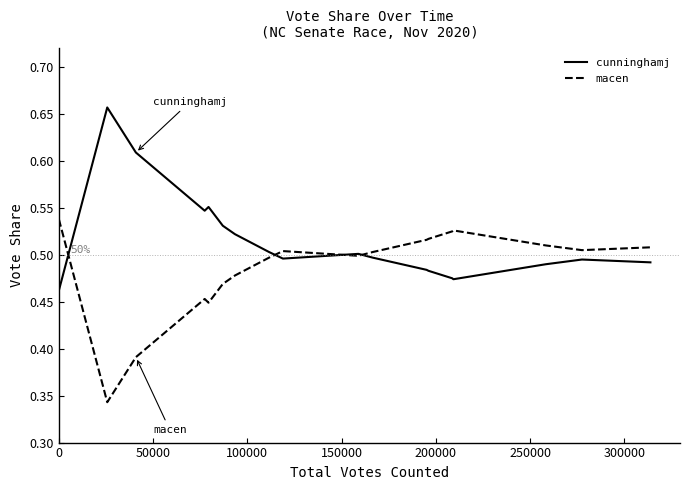

List the series in order of their peak value, highest first.

cunninghamj, macen